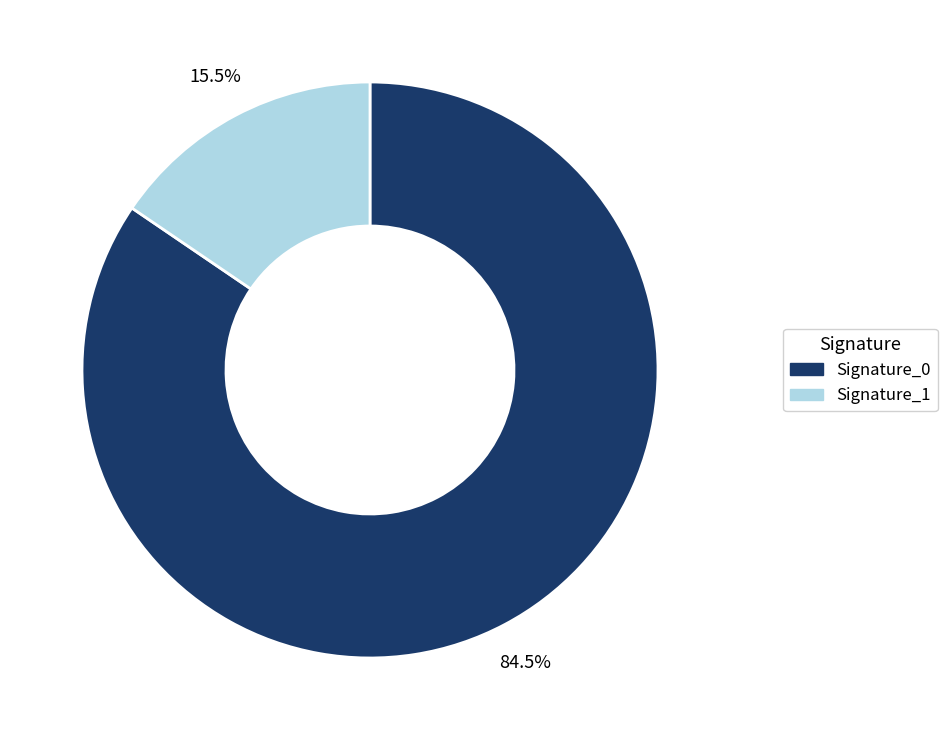

Is there any slice that represents more than half of the pie?

Yes